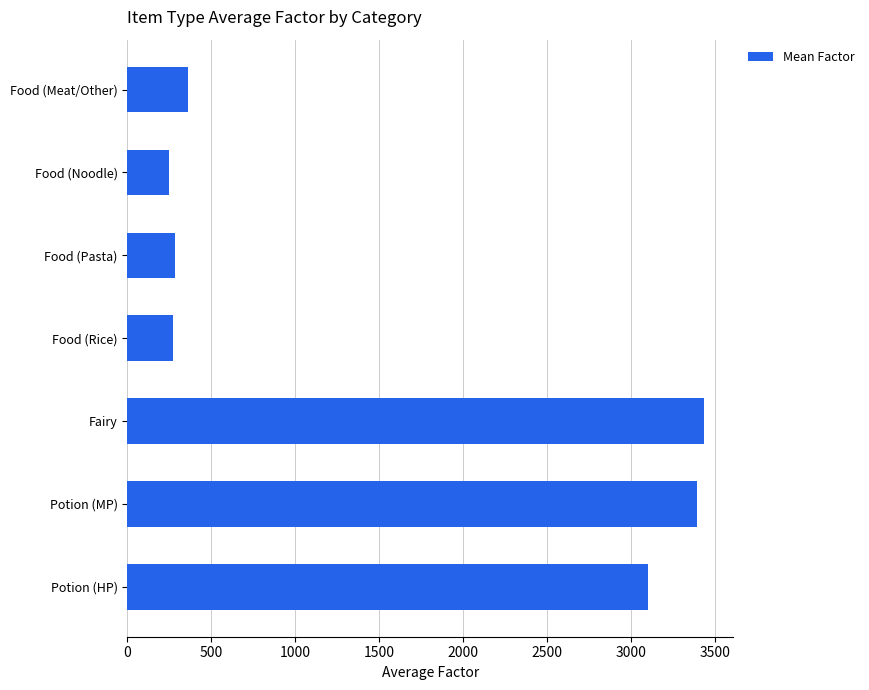

What is the maximum value shown in the chart?

3433.0